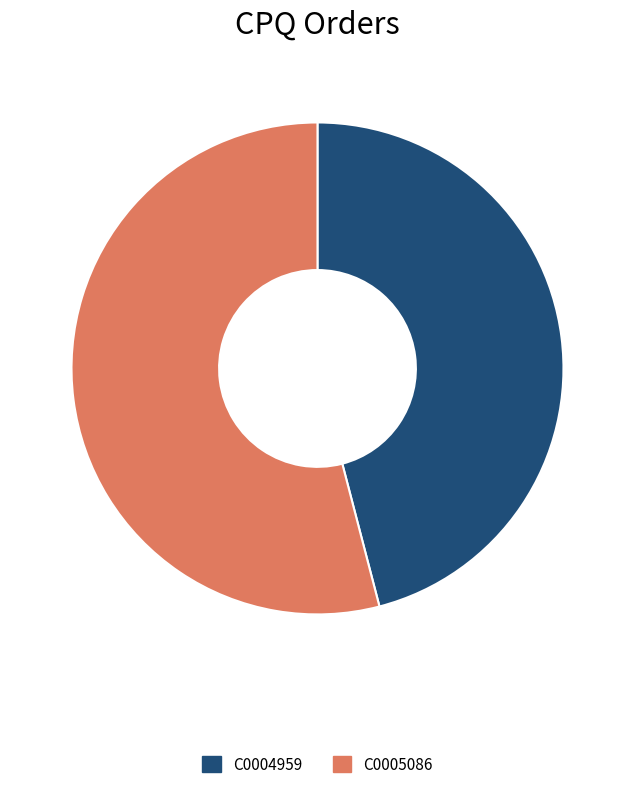

What is the majority slice?

C0005086